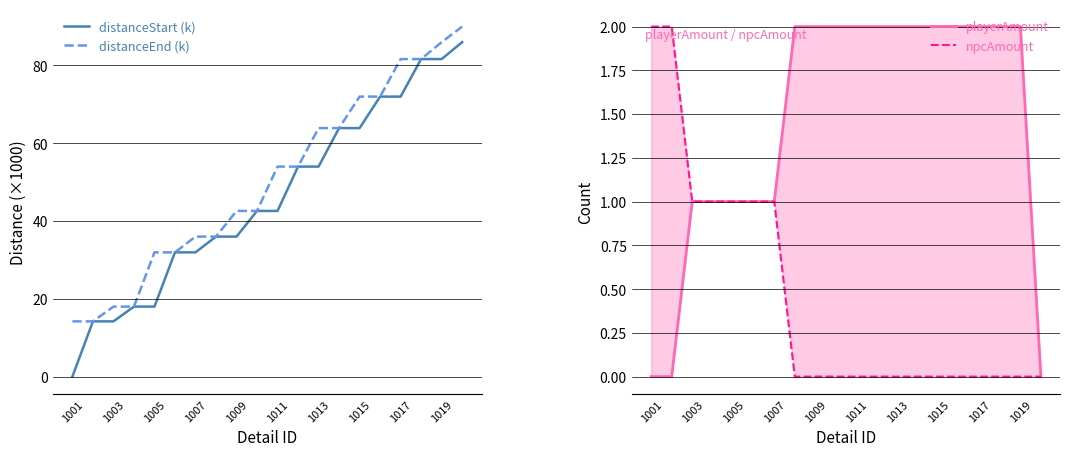

At which label does distanceEnd (k) first exceed 53?

1011